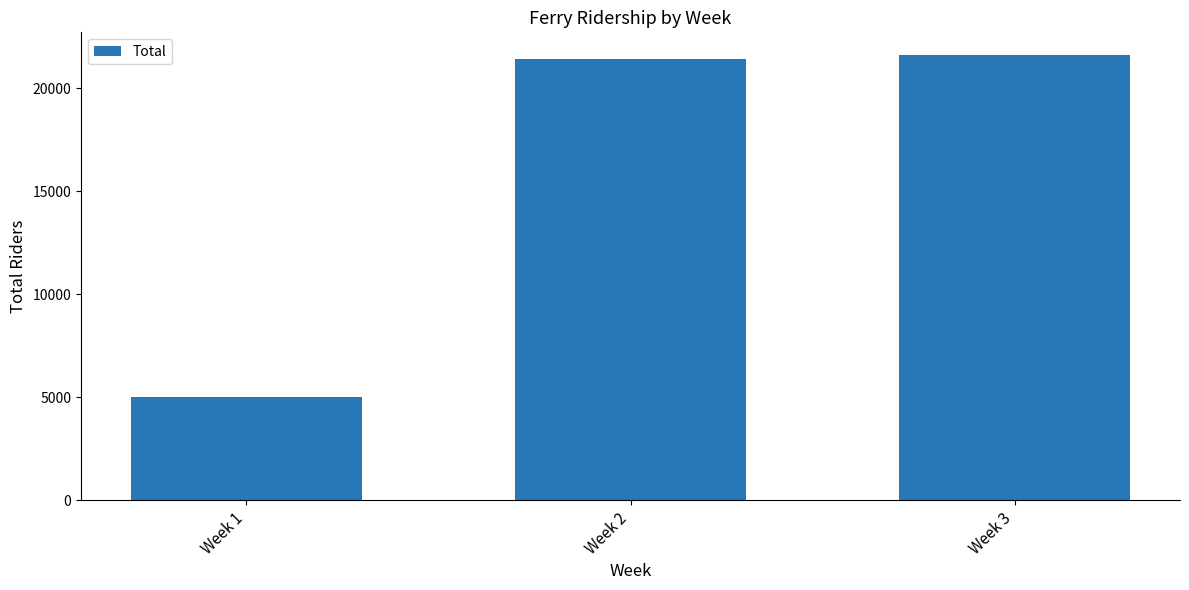

List the labels in order of value, largest first.

Week 3, Week 2, Week 1